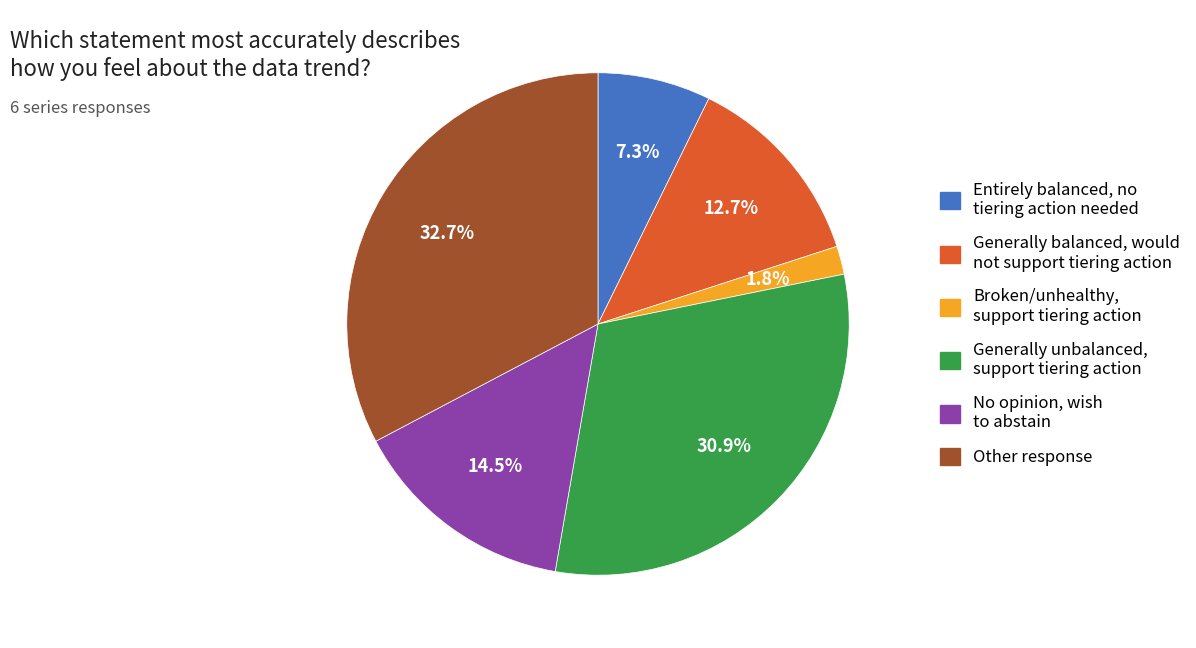

Is there any slice that represents more than half of the pie?

No